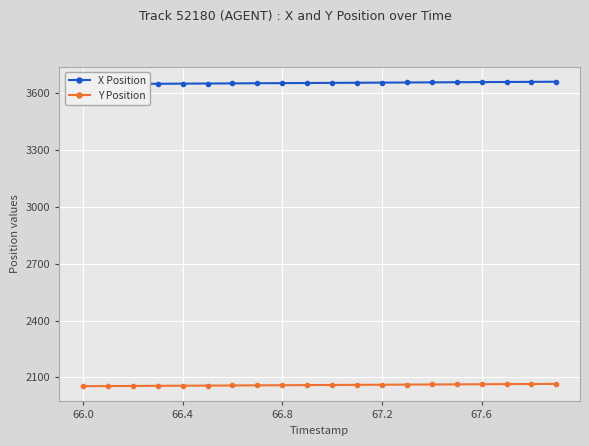

What is the minimum value for Y Position?

2053.0